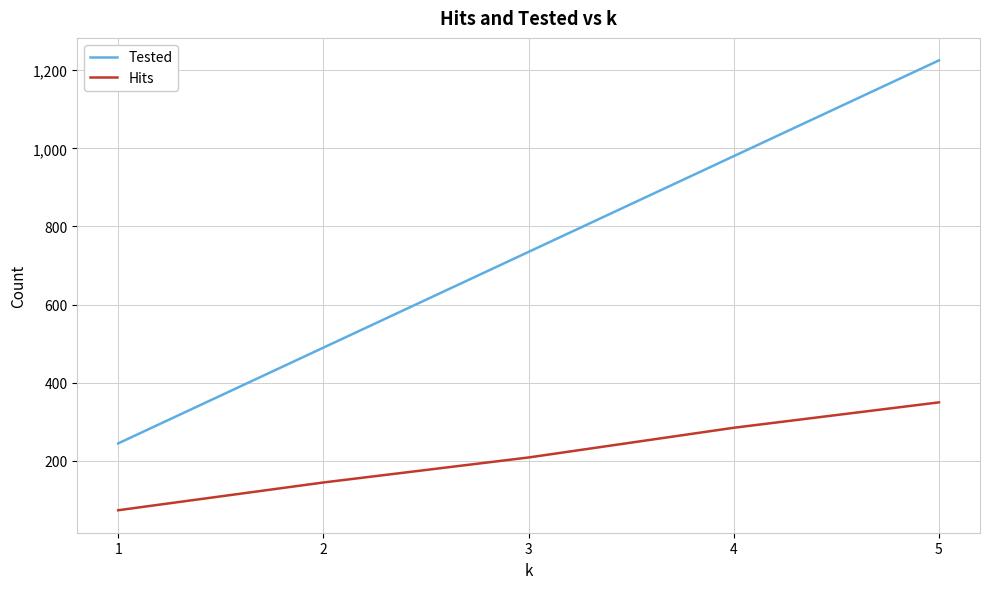

At how many categories does at least one series exceed 393?

4